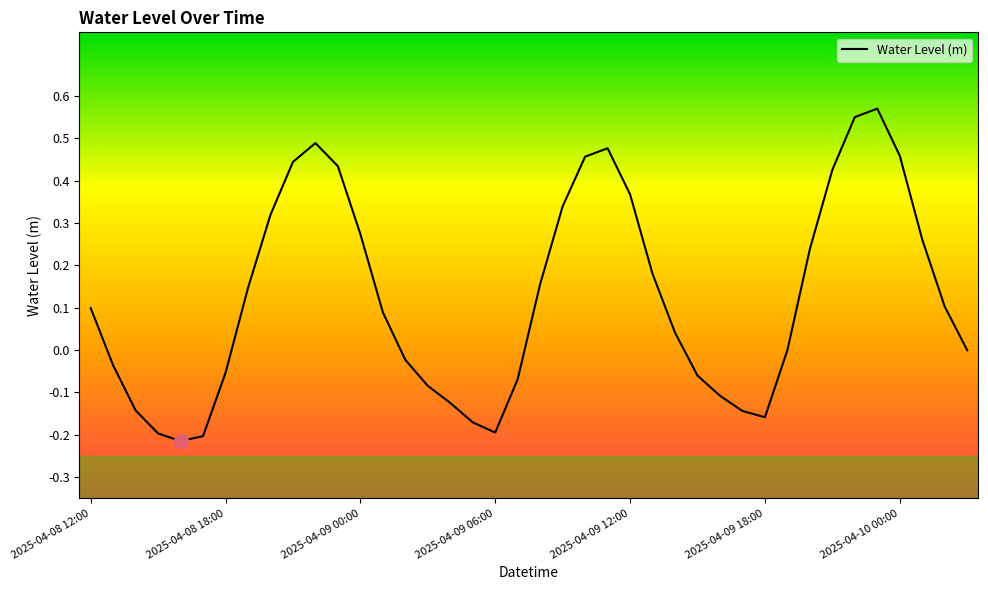

True or false: the data has more than 0 interior local peaks.

True